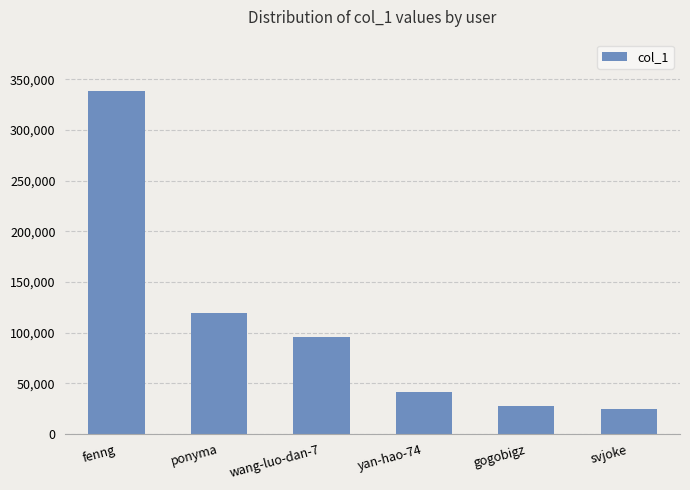

What is the ratio of the value at yan-hao-74 to the value at svjoke?

1.7